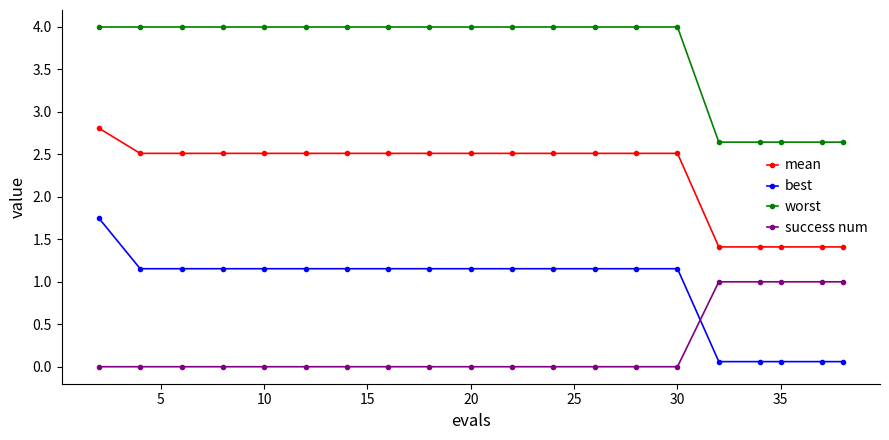

True or false: mean and best intersect in this chart.

False